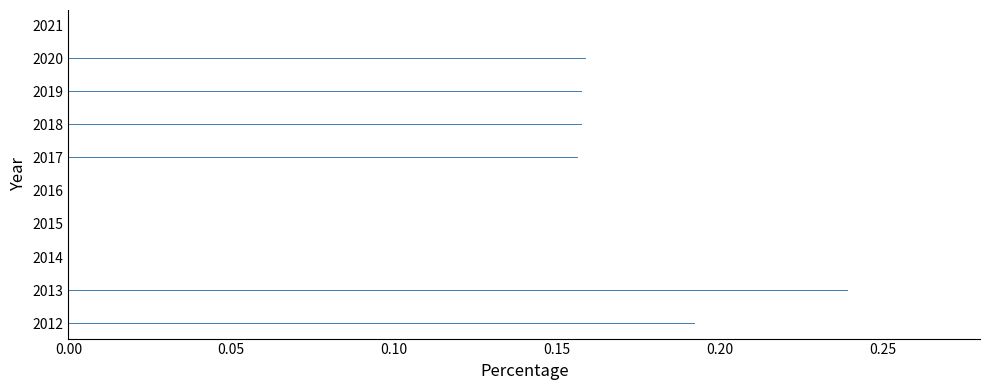

Which has a higher value, 2018 or 2013?

2013